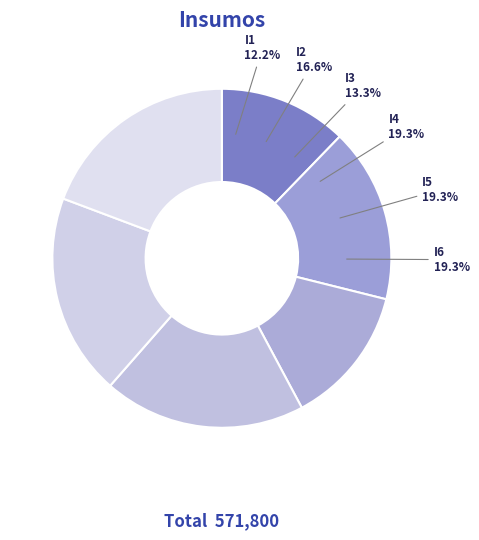

Rank the categories by value from highest to lowest.

I4, I5, I6, I2, I3, I1